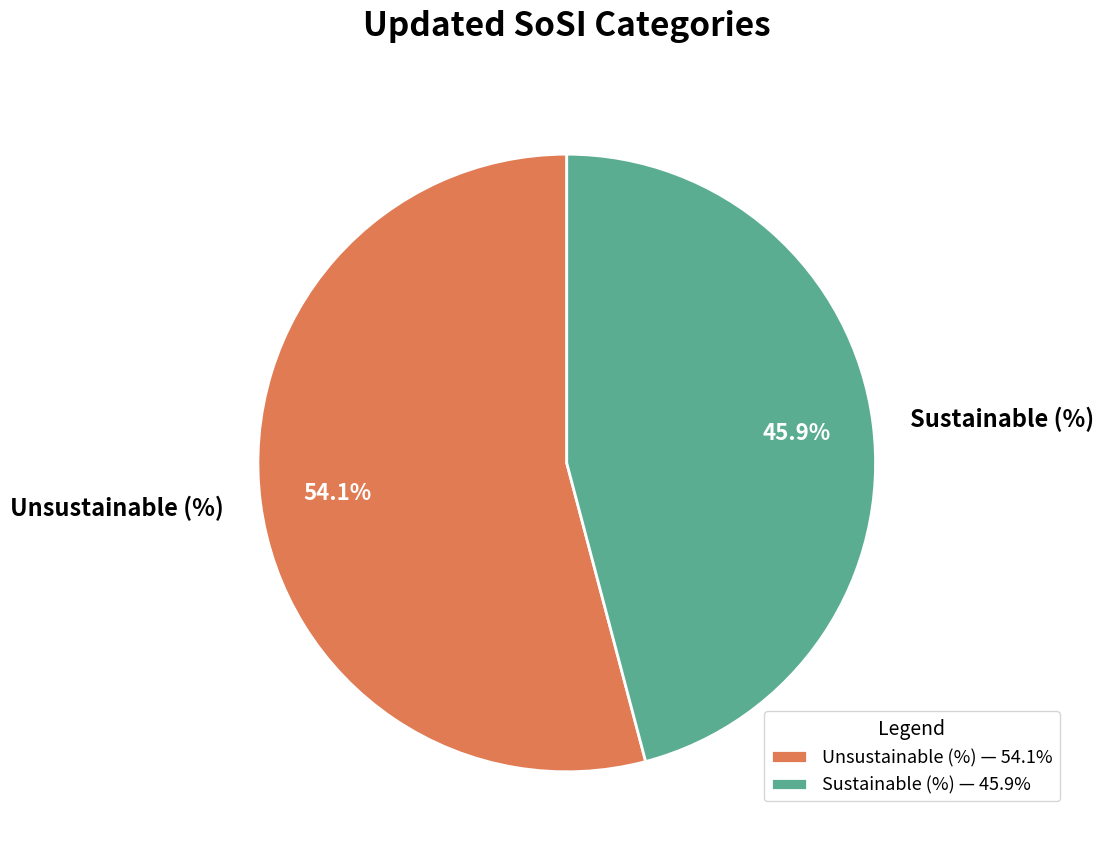

Between Sustainable (%) and Unsustainable (%), which is larger?

Unsustainable (%)